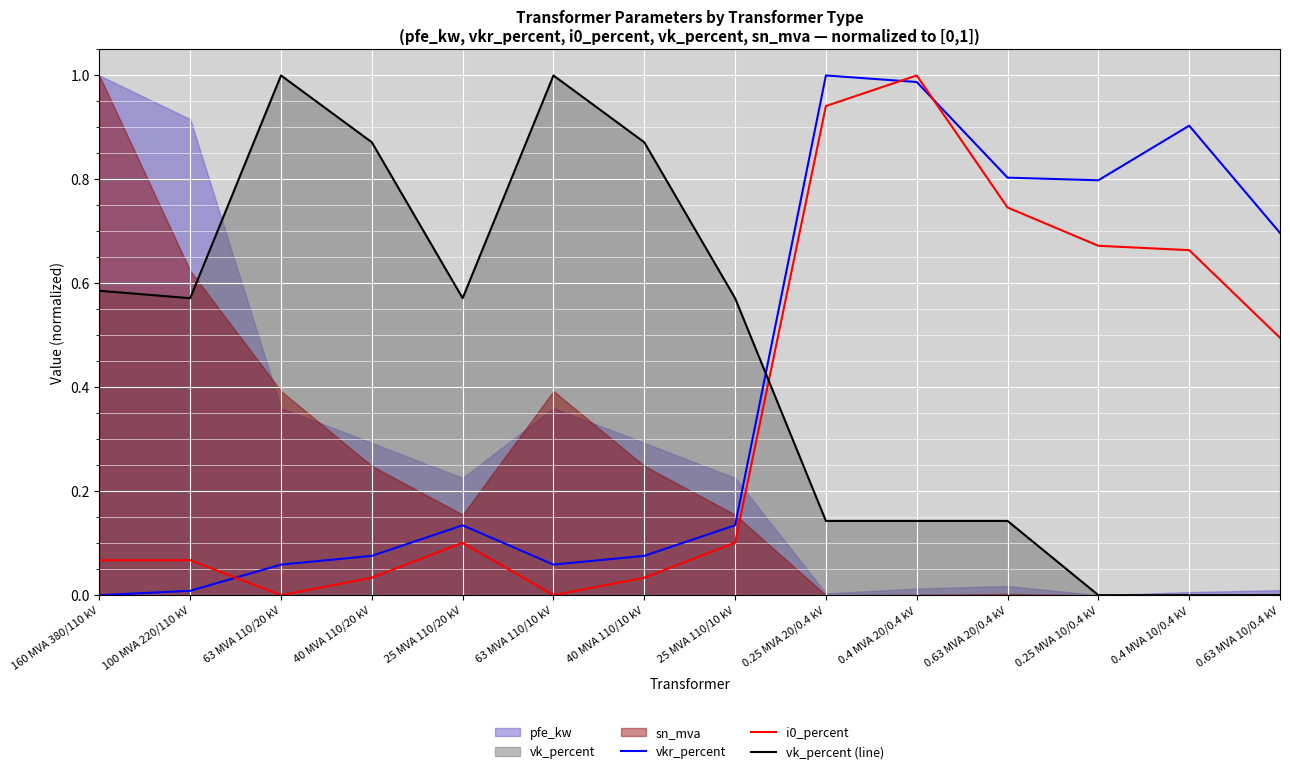

What is the total value across all series at 160 MVA 380/110 kV?

0.7